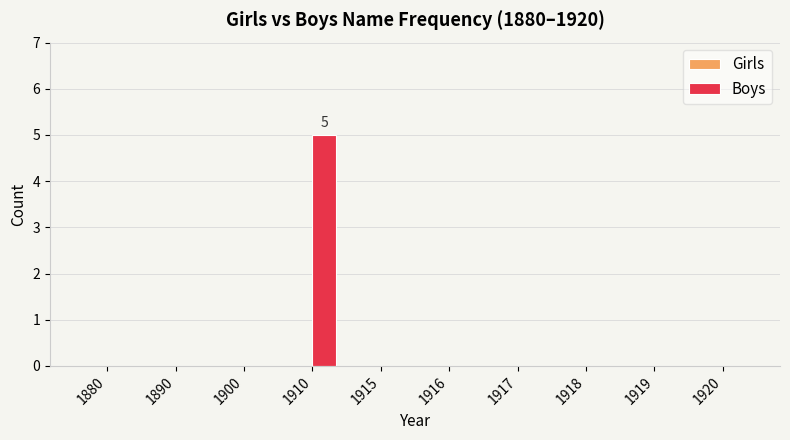

The chart shows a value of 3 at 1918. True or false?

False